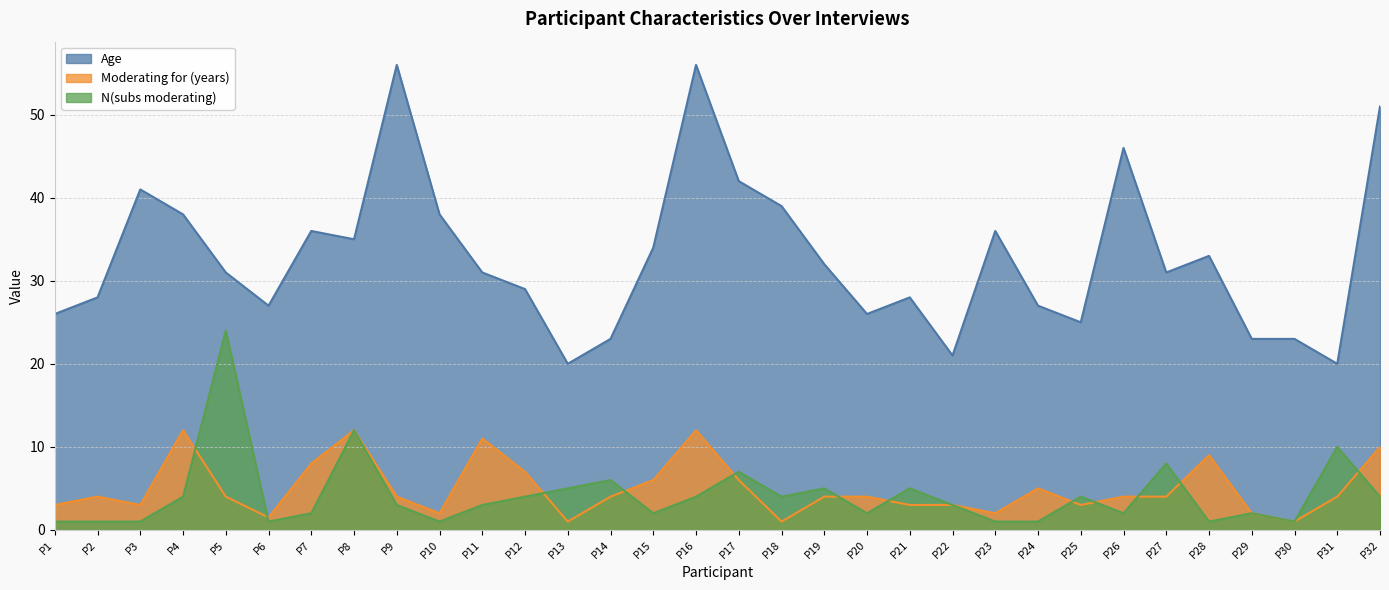

What value does the Moderating for (years) series have at P27?

4.0